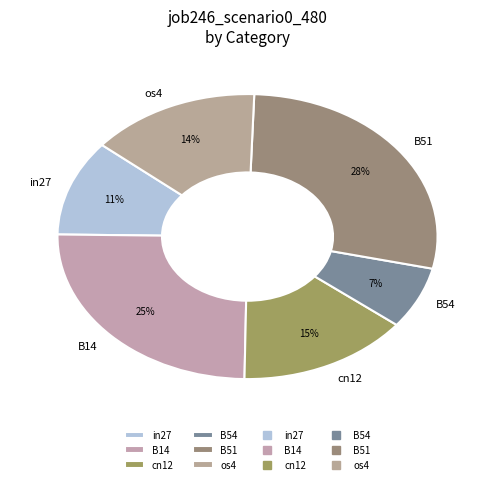

To the nearest percent, what portion does cn12 represent?

15%